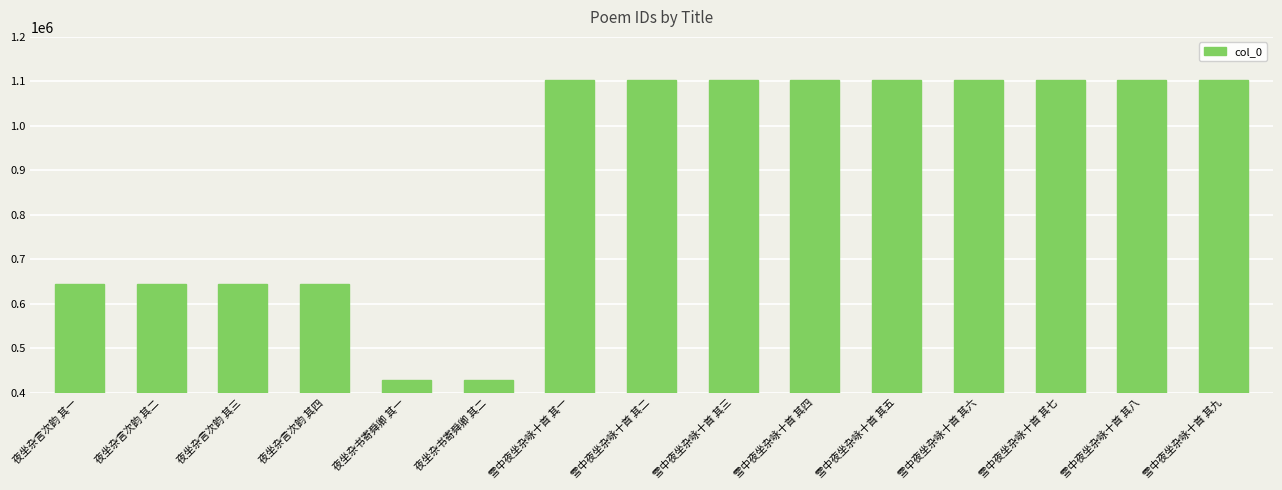

What is the label of the 13th bar from the left?

雪中夜坐杂咏十首 其七